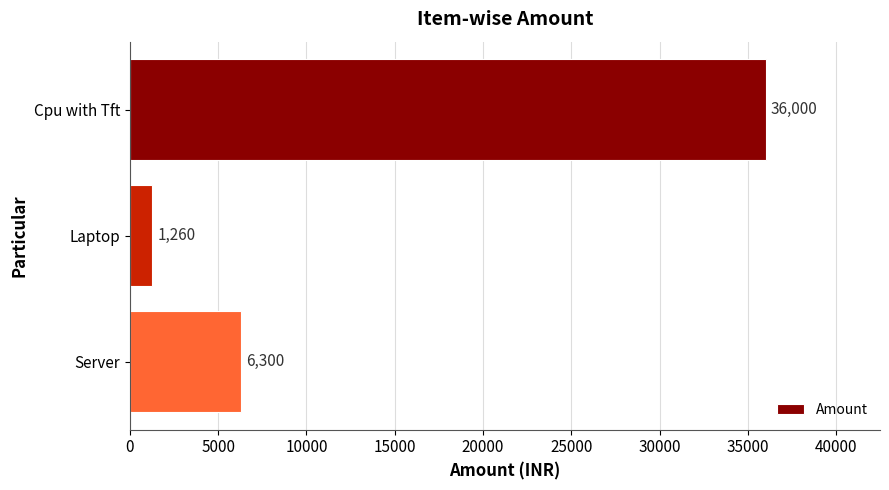

Which label corresponds to the smallest value in the chart?

Laptop